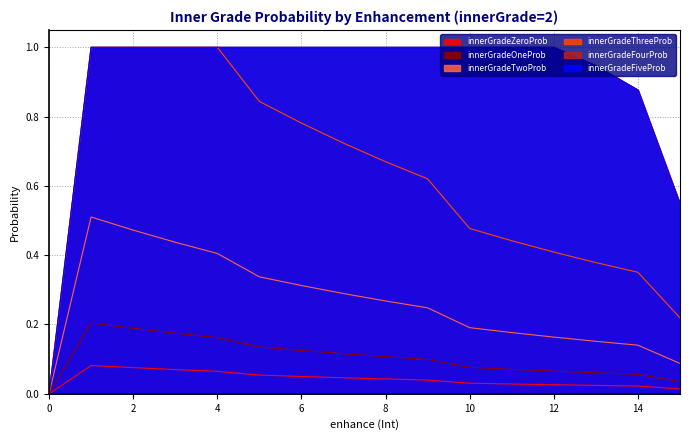

How many distinct data groups are displayed?

6